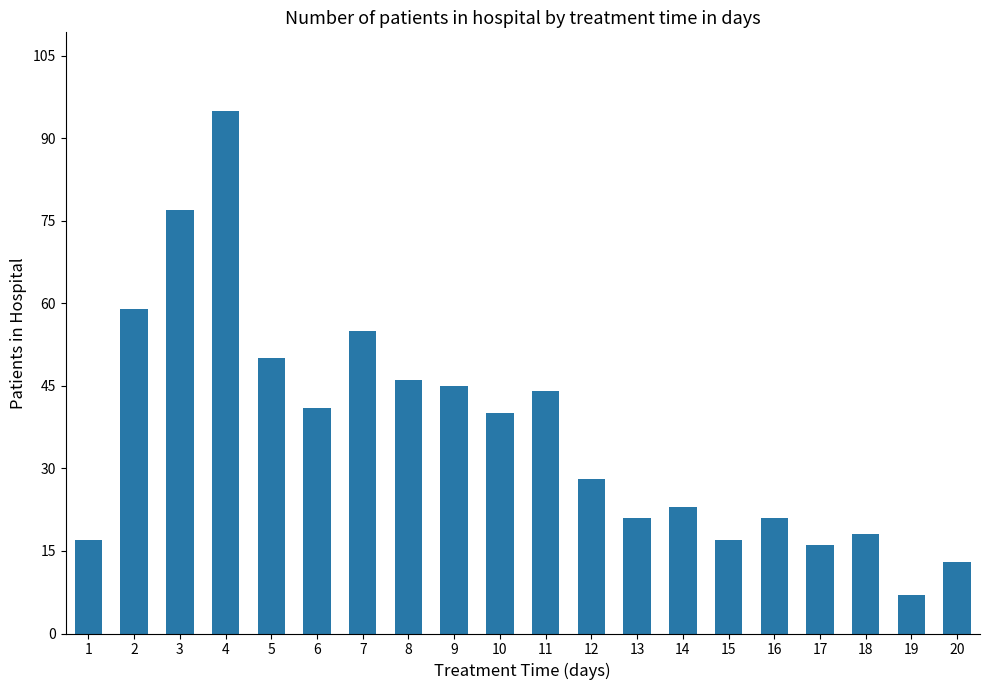

Where does the data first go above 40?

2